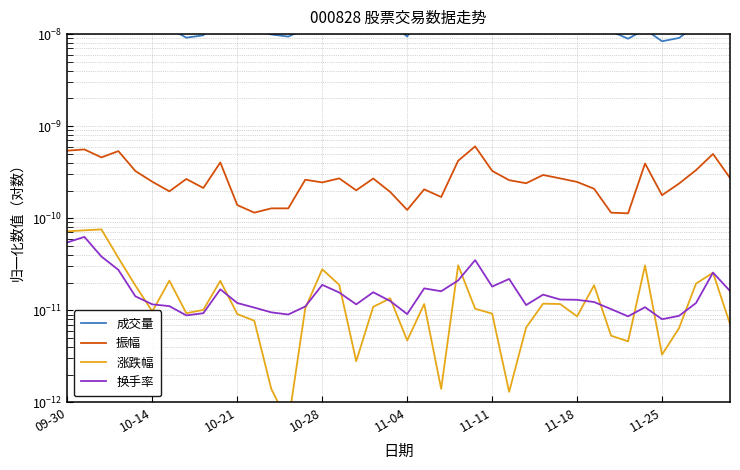

Between 11-25 and 30, which series saw the biggest shift?

成交量